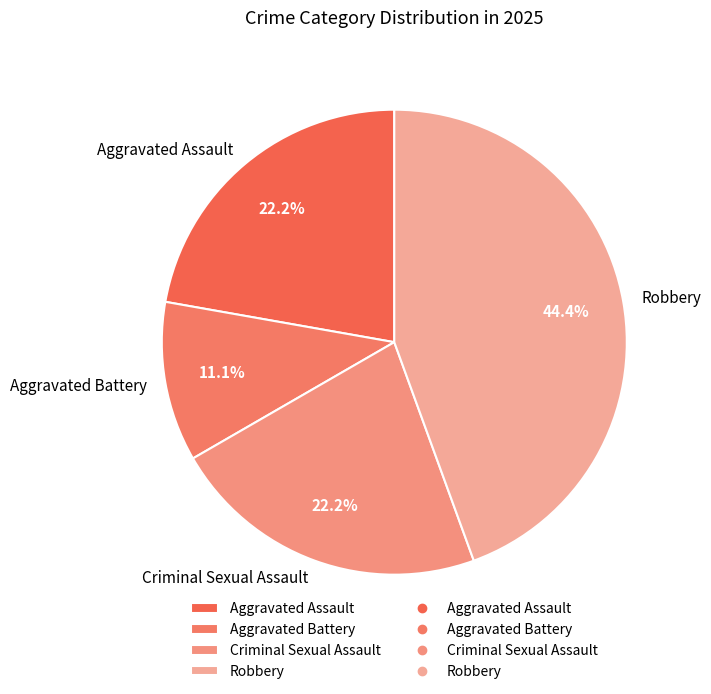

Is it true that Aggravated Battery is 11% of the pie?

True